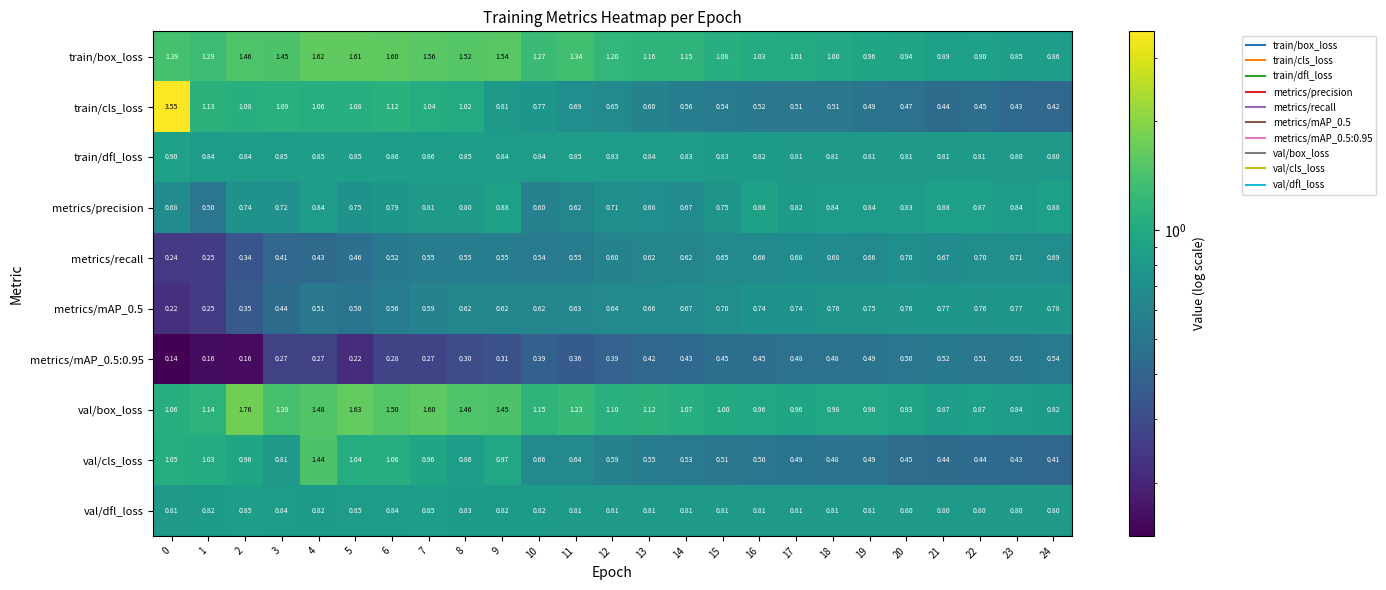

Between 15 and 22, which series saw the biggest shift?

train/box_loss